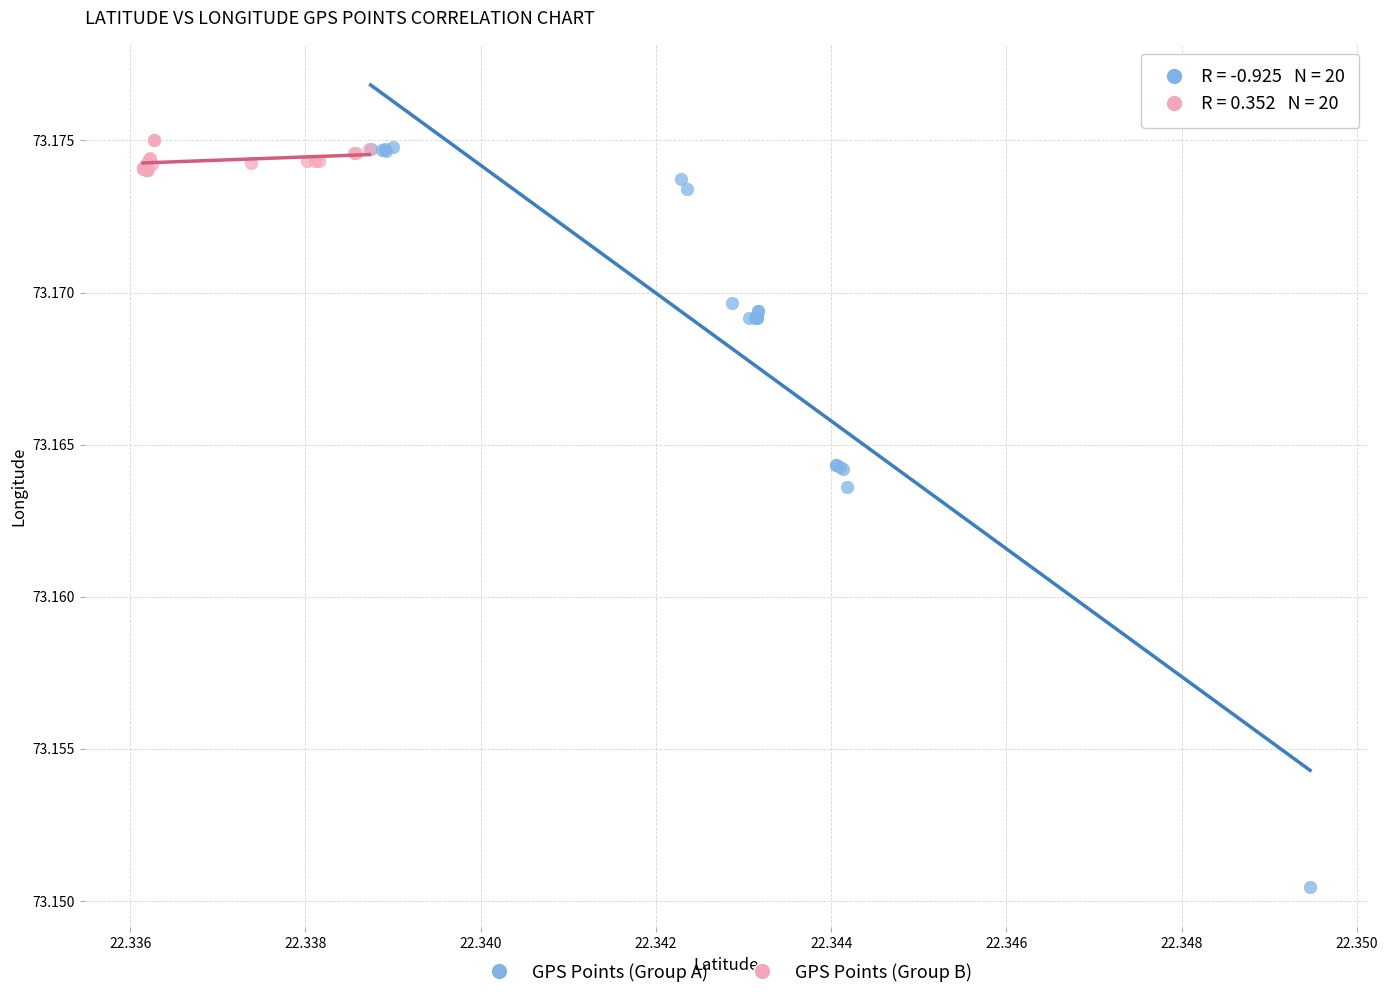

Which series has the widest spread of Y values?

GPS Points (Group A)